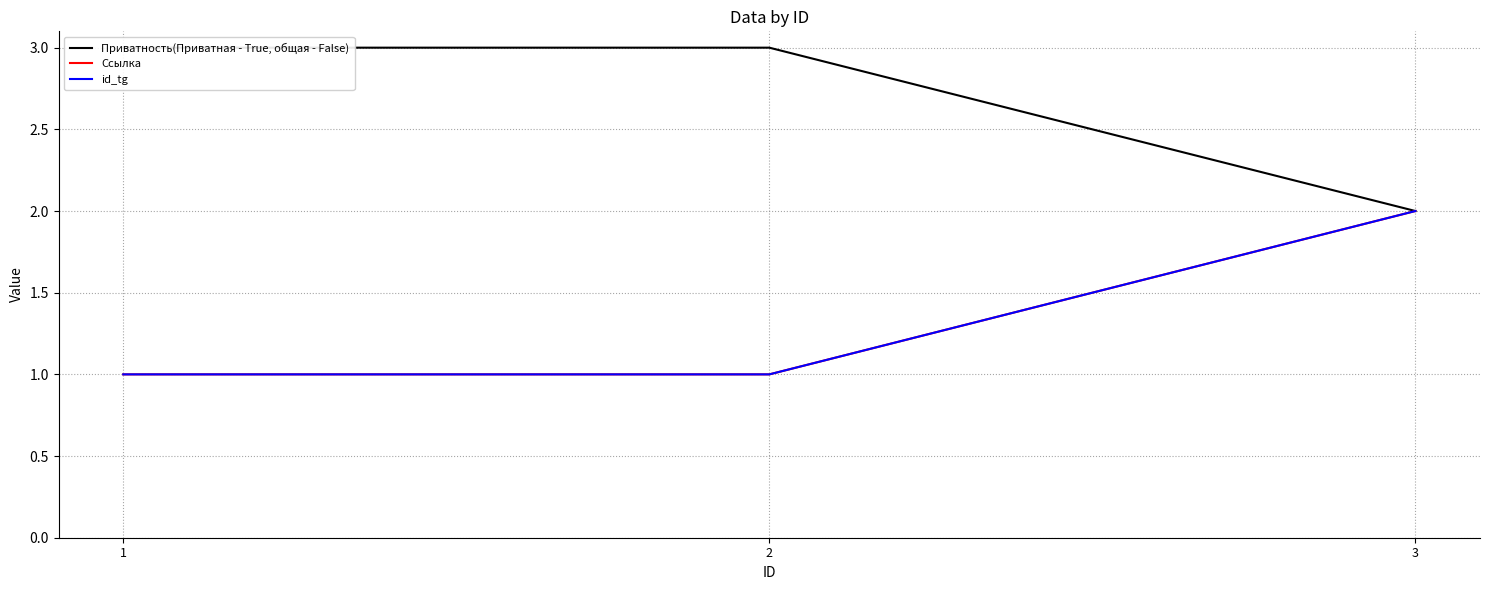

At which category is the sum across all series the highest?

3